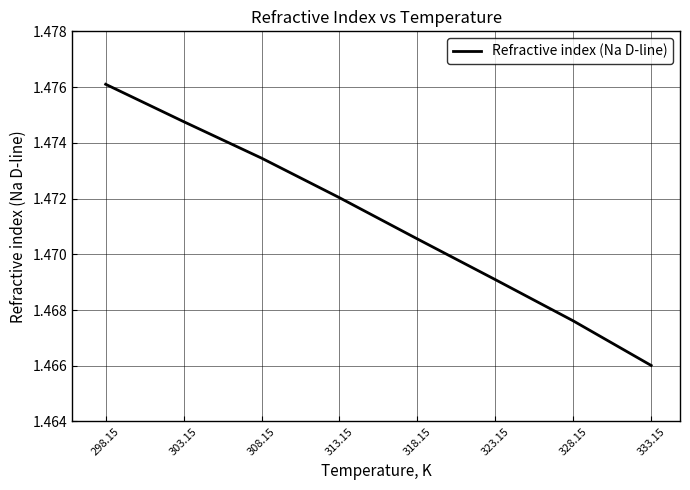

True or false: the data has more than 0 interior local peaks.

False